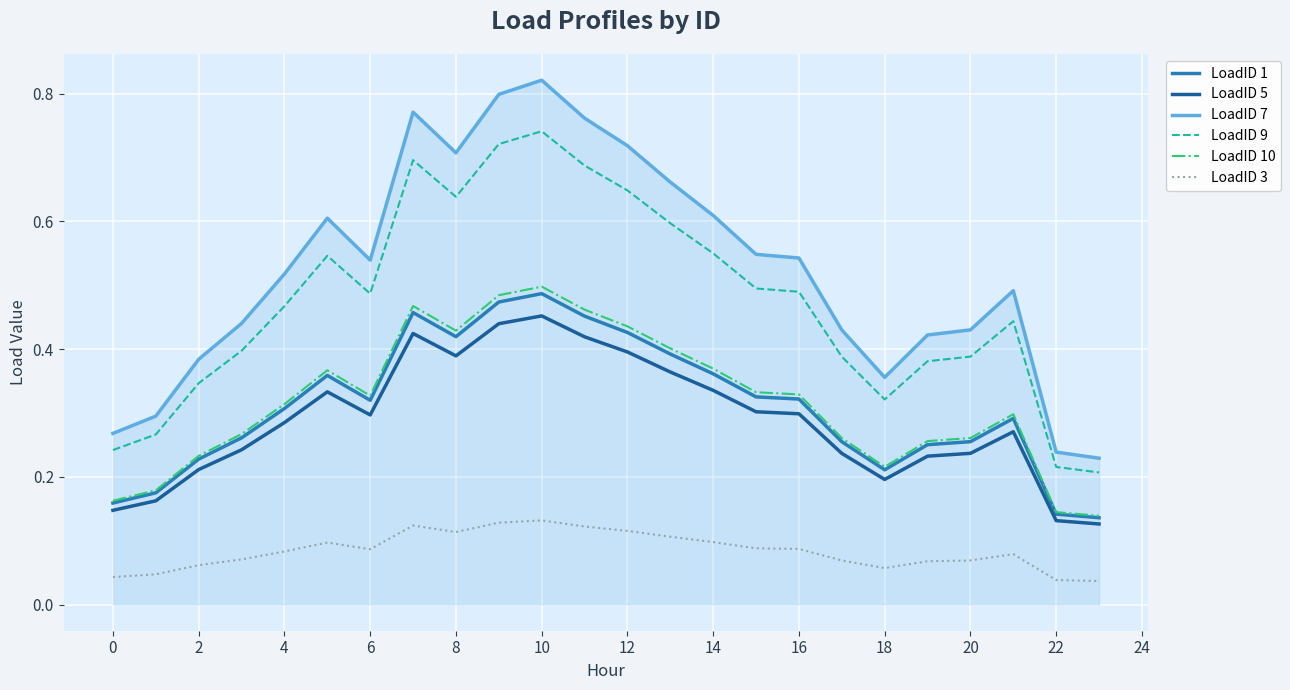

True or false: LoadID 3 and LoadID 10 cross at least once.

False